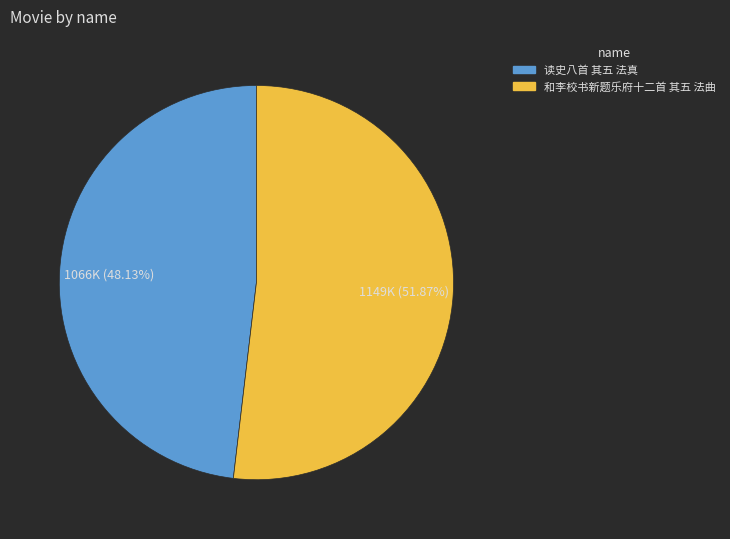

To the nearest percent, what portion does 和李校书新题乐府十二首 其五 法曲 represent?

52%